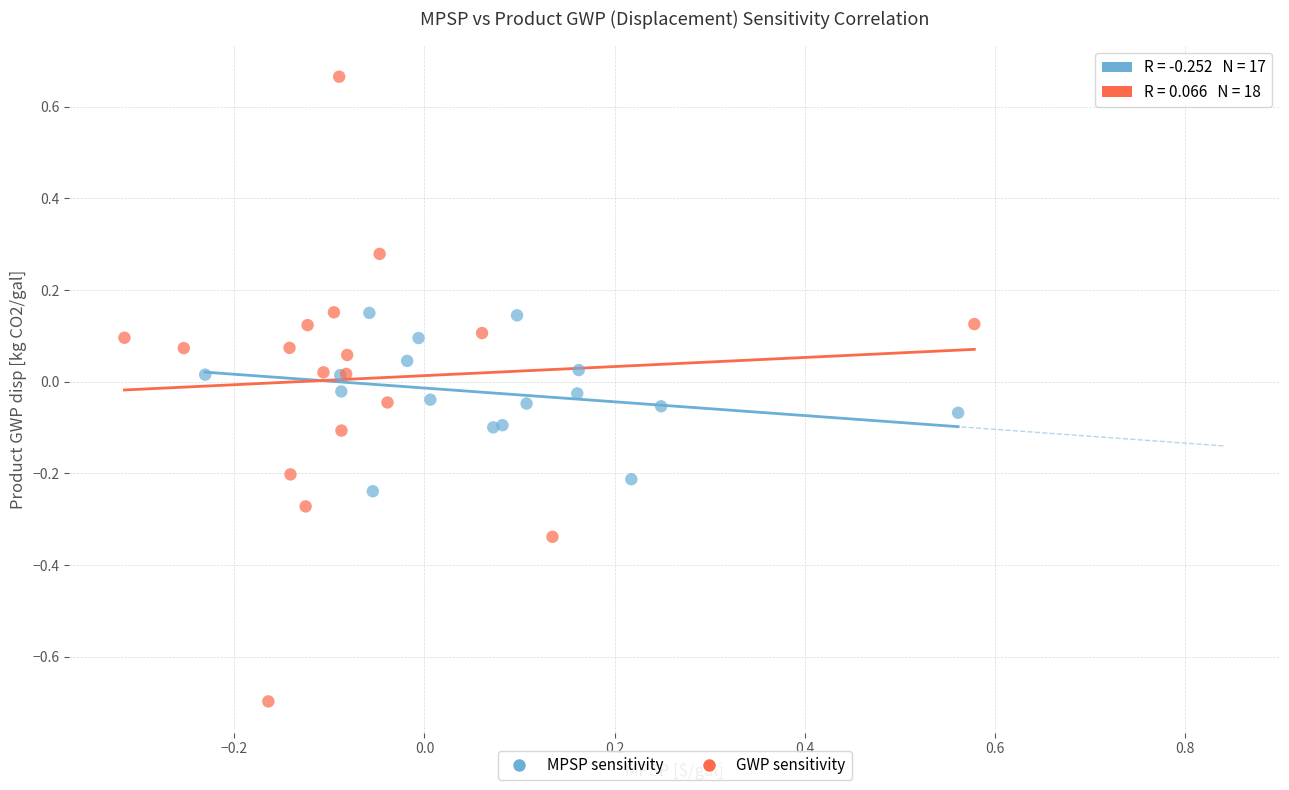

Which series has the largest Y range (max minus min)?

GWP sensitivity